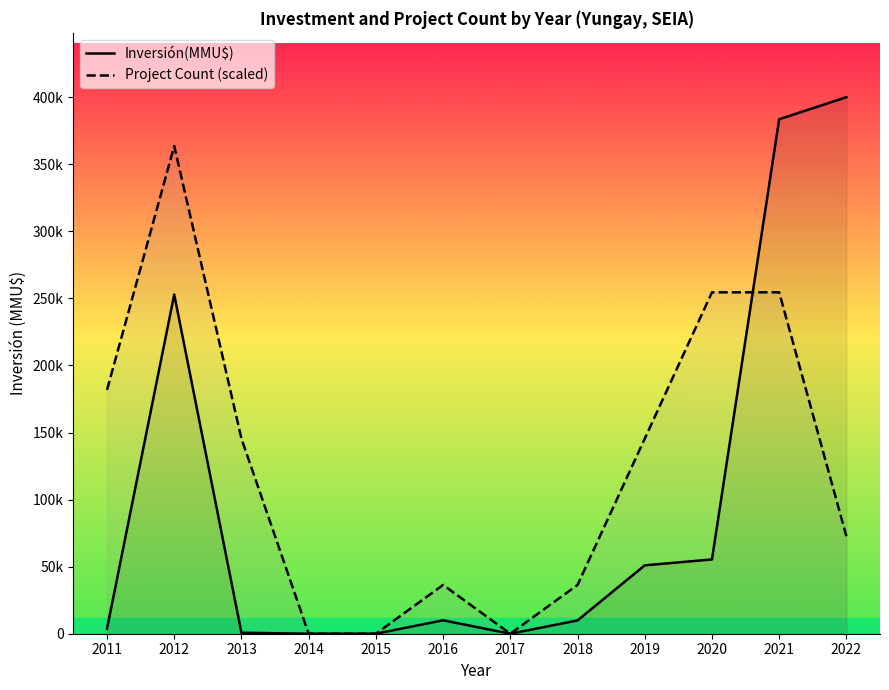

How many lines are shown in the chart?

2